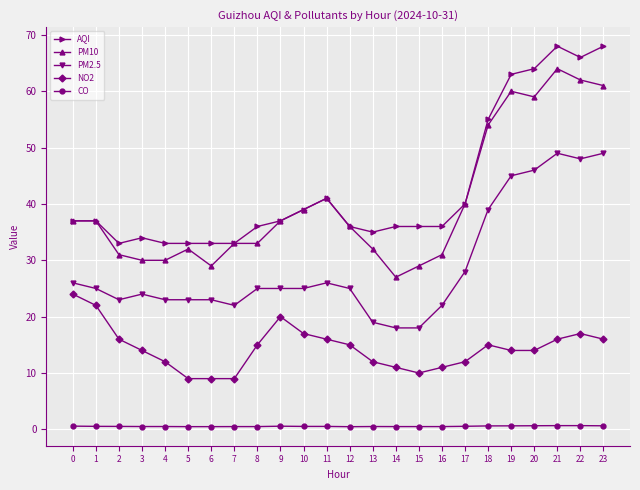

Does the chart display data point markers on the line(s)?

Yes